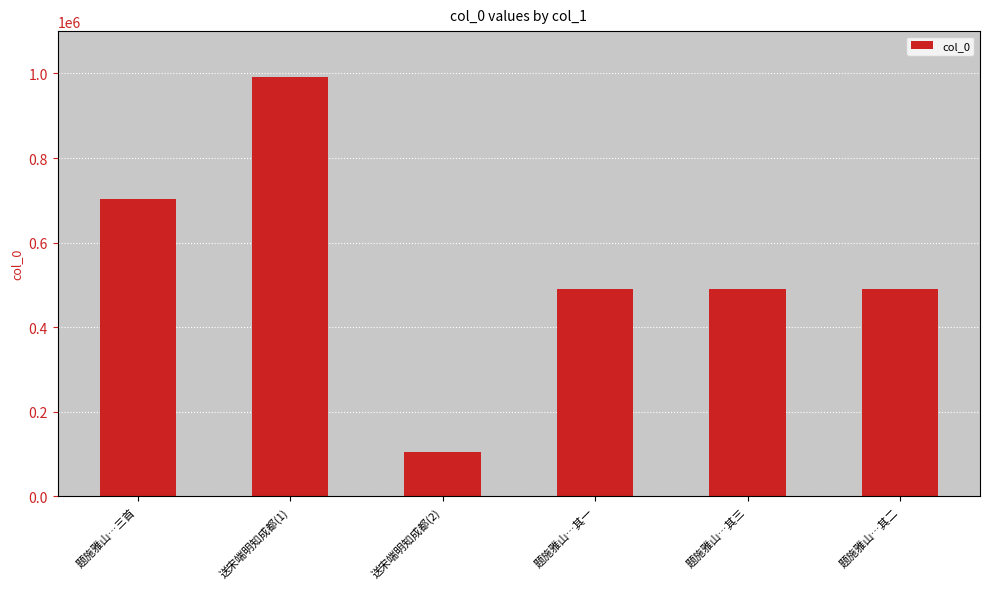

What is the smallest value displayed?

104514